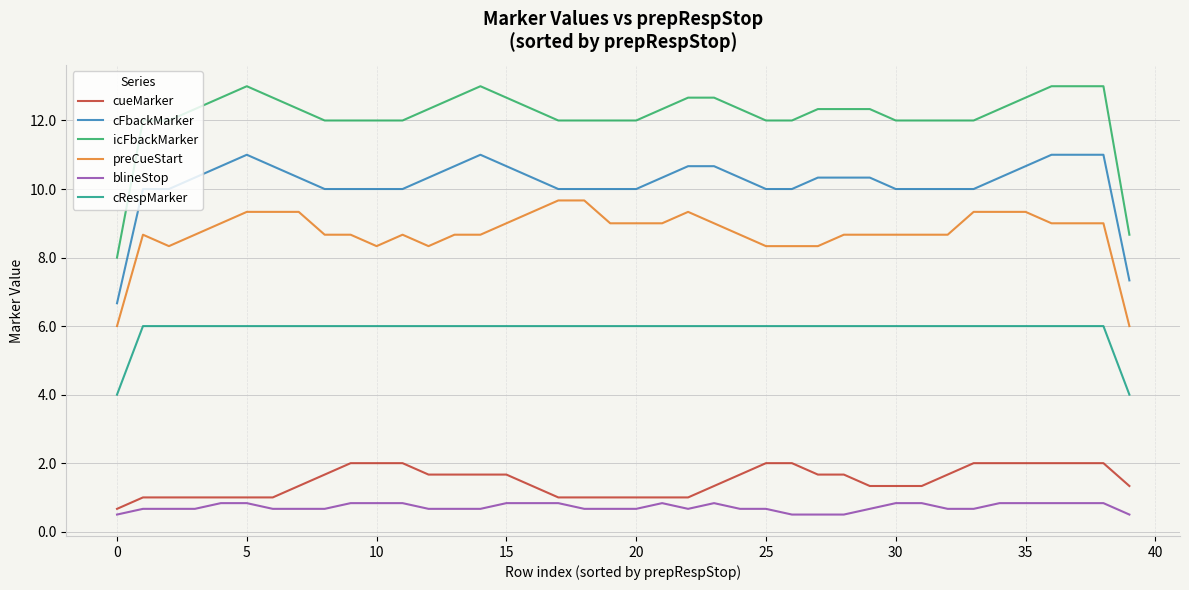

True or false: icFbackMarker and cRespMarker cross at least once.

False